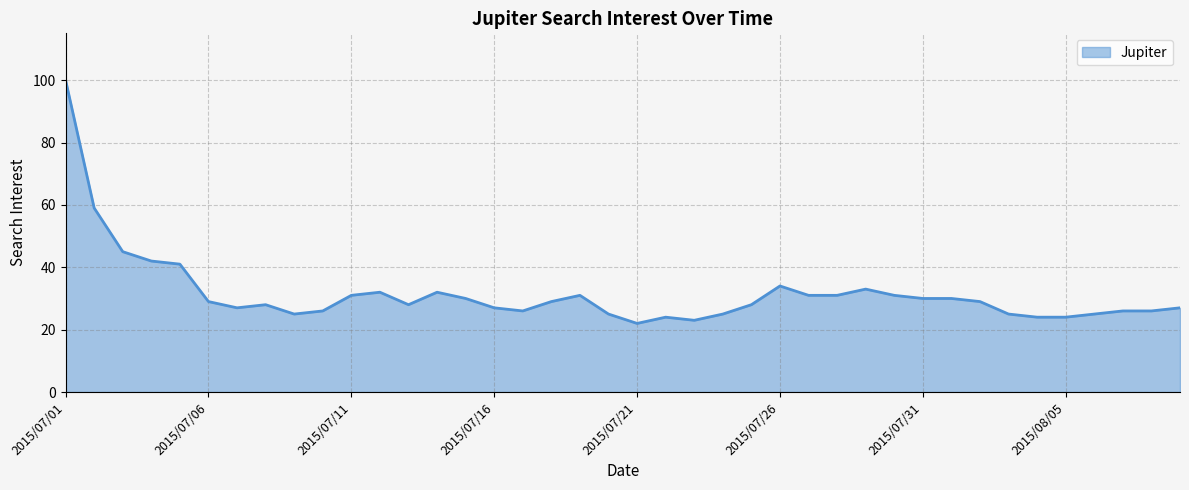

What is the minimum value shown in the chart?

22